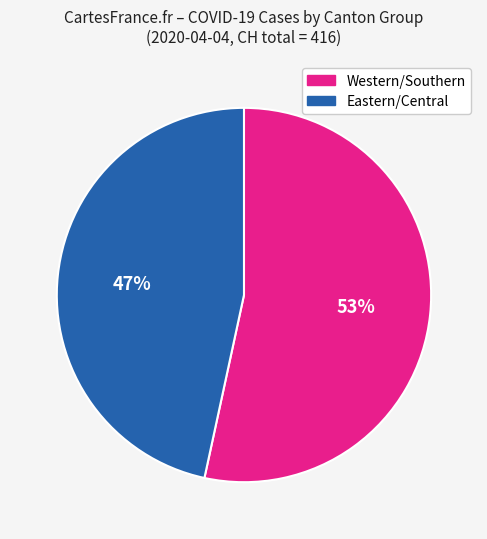

Is there a majority slice in this chart?

Yes